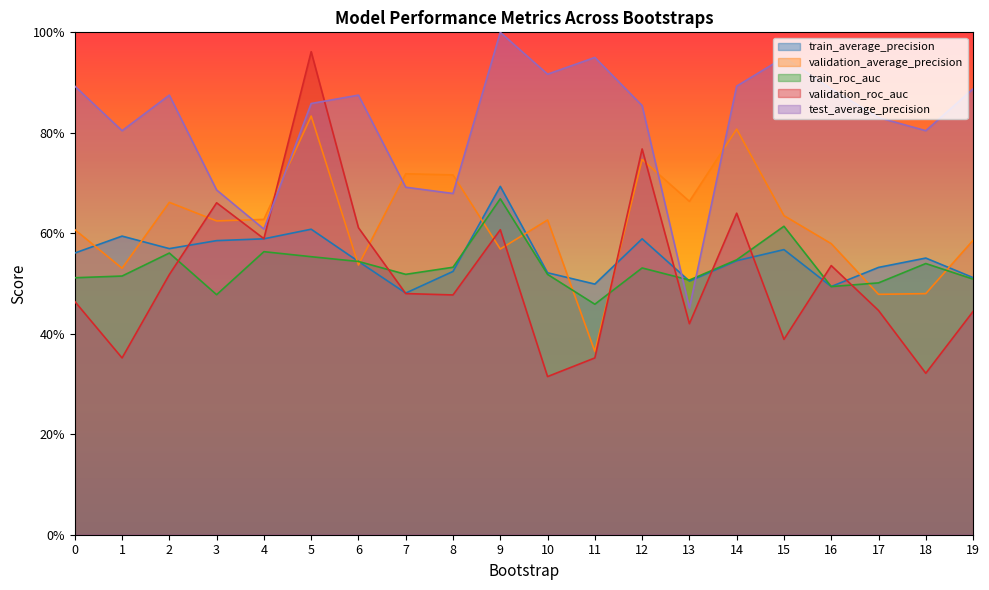

What is the value of the validation_roc_auc point at the 20th from the left?

0.4